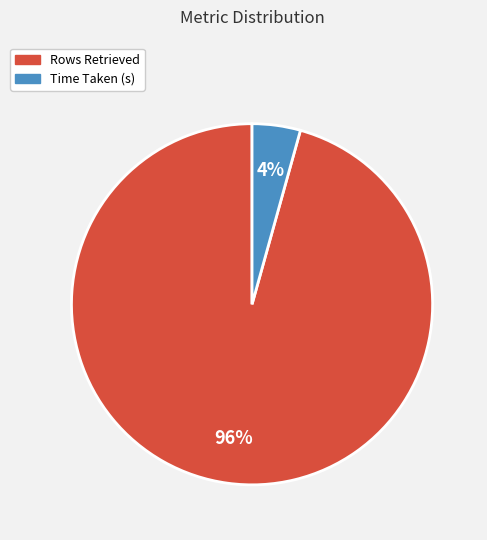

Rank the categories by value from highest to lowest.

Rows Retrieved, Time Taken (s)